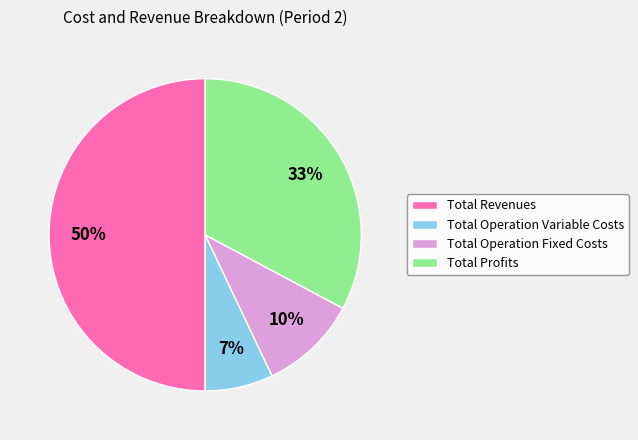

Approximately how many times larger is the value at Total Operation Fixed Costs compared to Total Revenues?

0.2